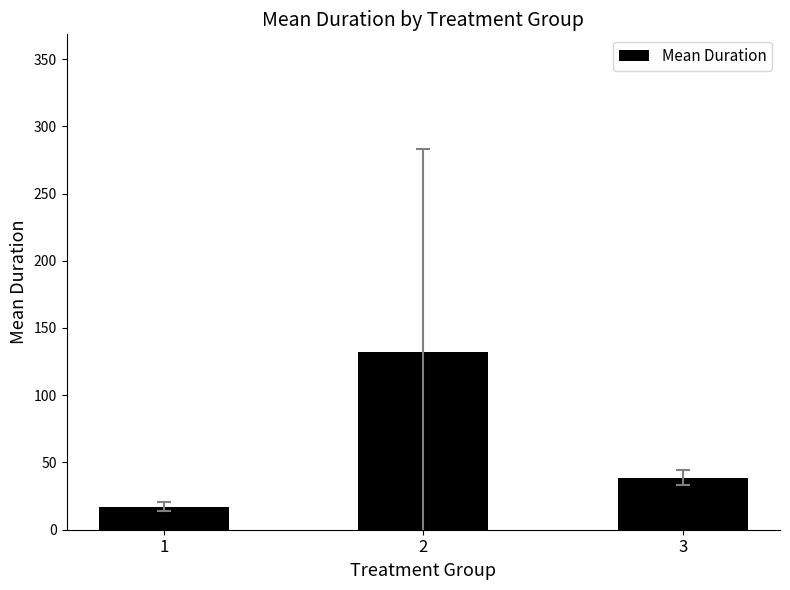

How many categories are shown in the chart?

3